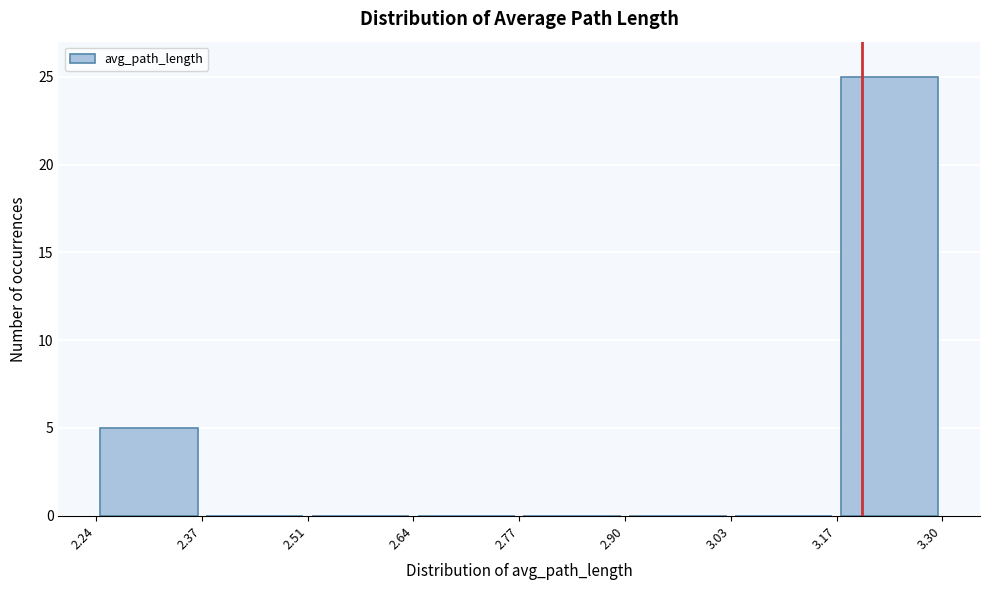

How tall is the bar that spans 2.24 to 2.37 on the x-axis? The values are not printed on the chart, so give them approximately, as read against the axis.

5